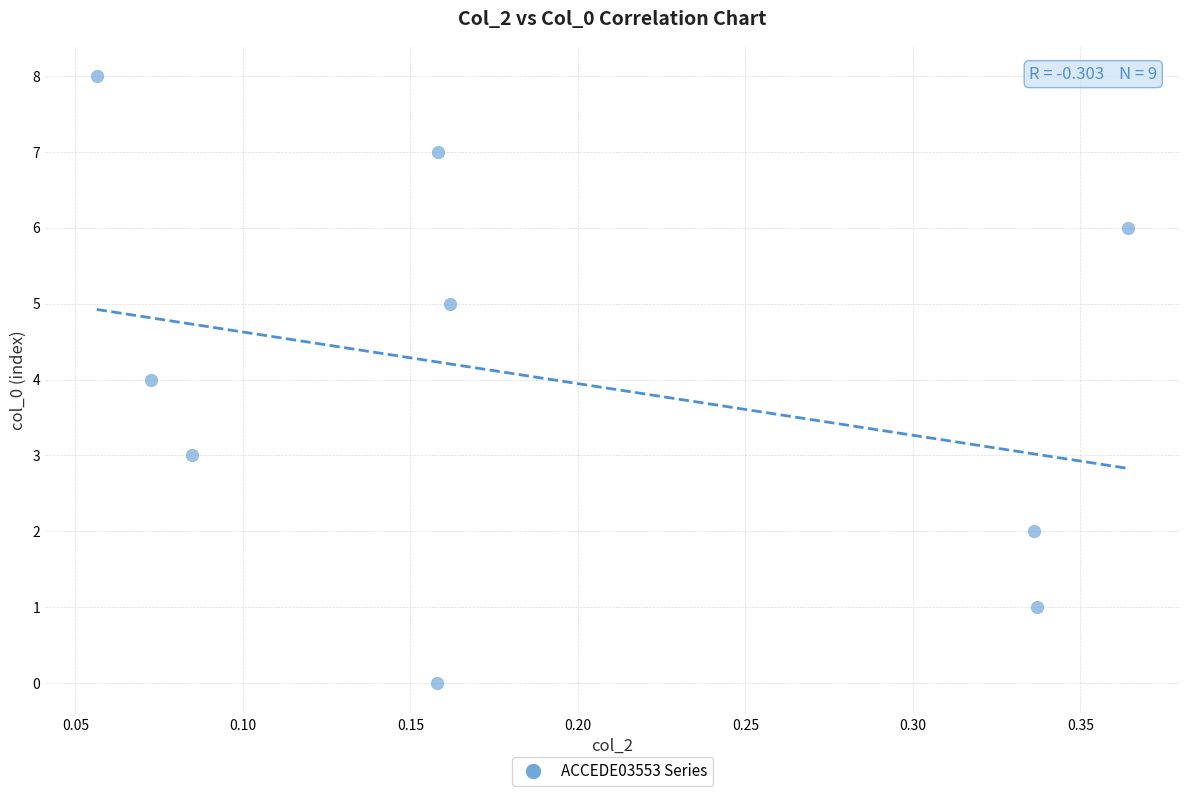

What is the range of Y values (max minus min)?

8